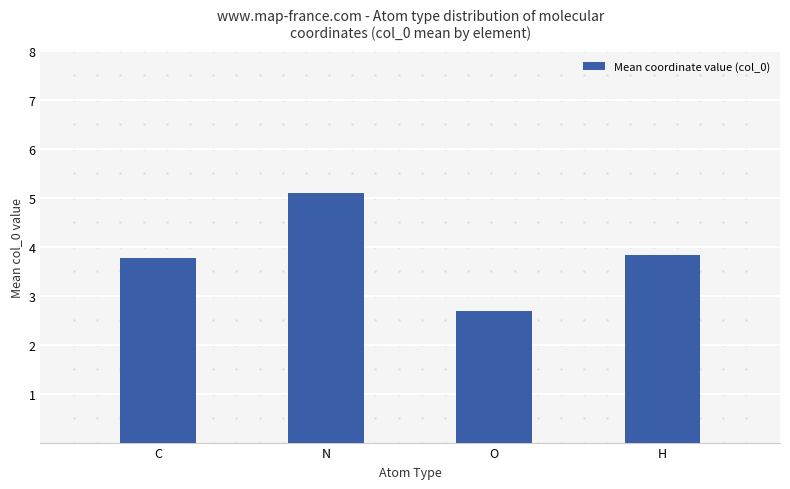

Reading left to right, list all the values displayed in this chart.

C=3.8	N=5.1	O=2.7	H=3.8